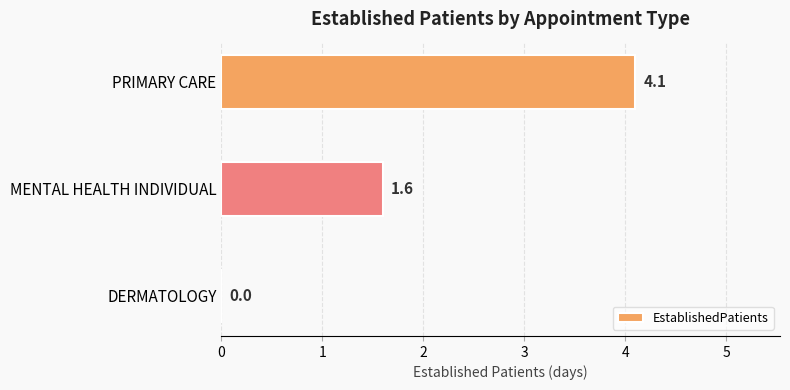

Reading top to bottom, what are all the values shown in this chart?

PRIMARY CARE=4.1	MENTAL HEALTH INDIVIDUAL=1.6	DERMATOLOGY=0.0